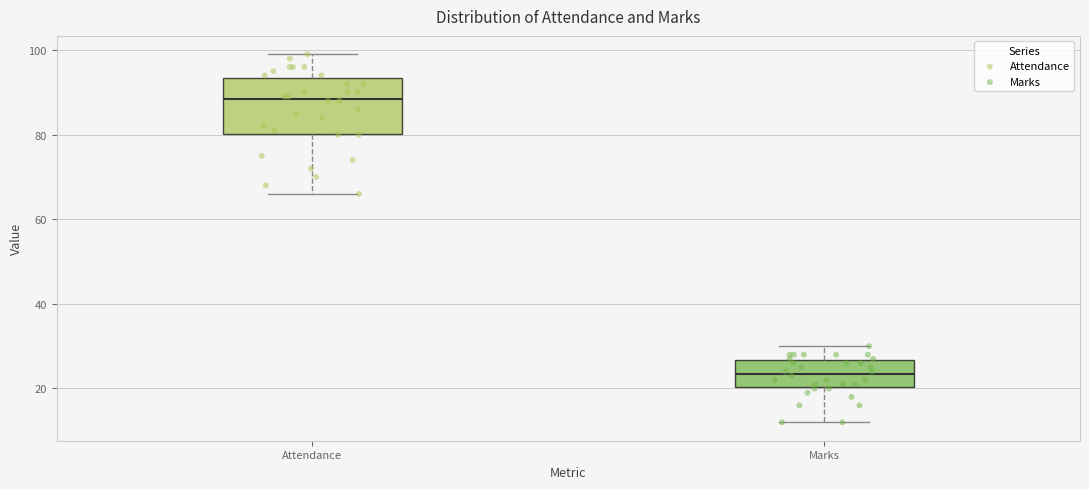

Reading left to right, read every box against the y-axis: the position of its median line, the range the box covers, and the ends of its whiskers. The values are not printed on the chart, so give them approximately, as read against the axis.

Attendance: median 88, box 80 to 94, whiskers 66 to 100
Marks: median 24, box 20 to 26, whiskers 12 to 30